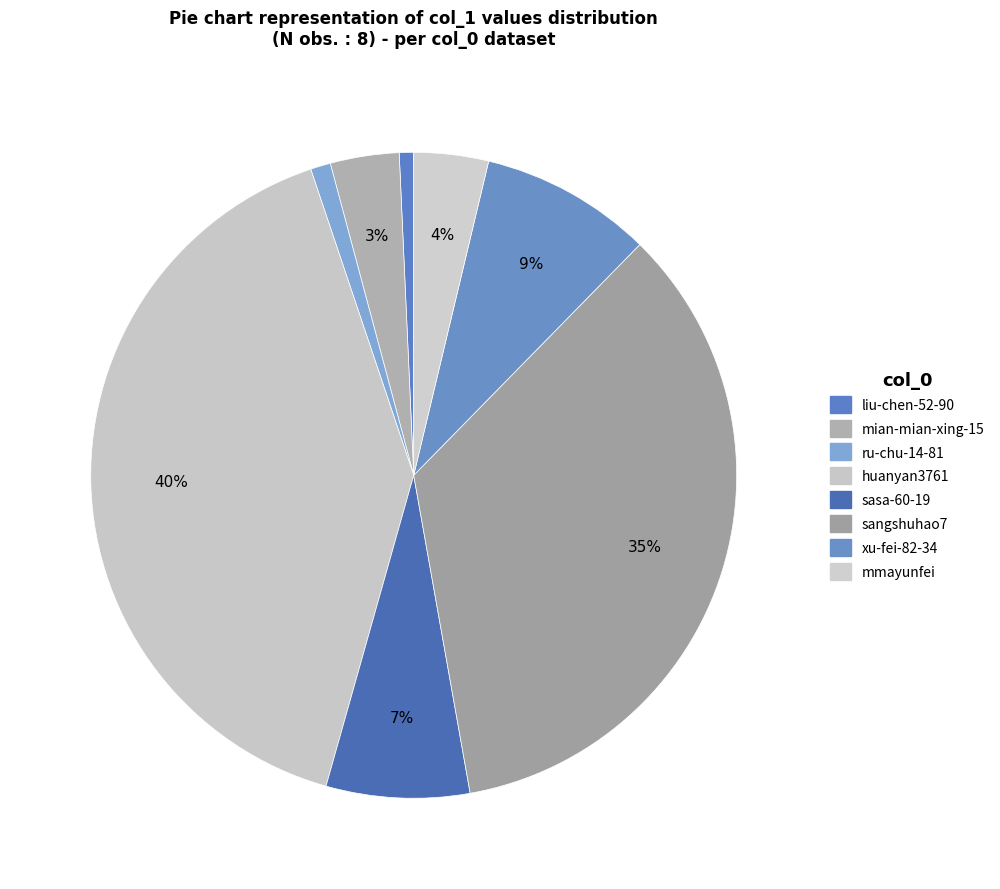

How many segments does this pie chart have?

8